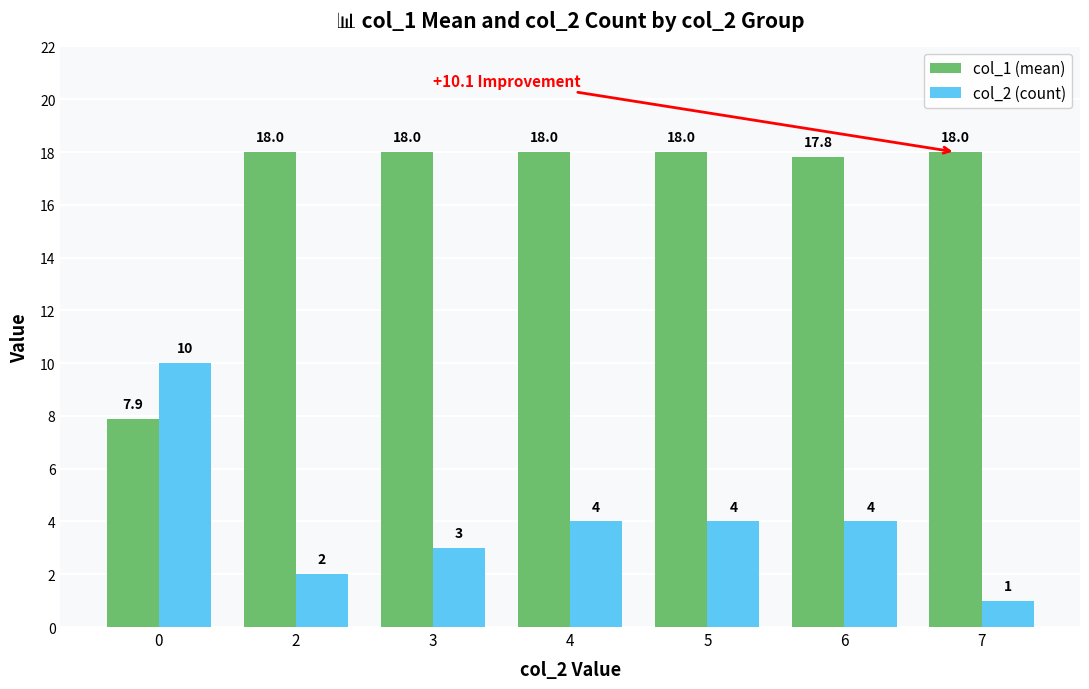

Which label corresponds to the smallest value in the chart?

7